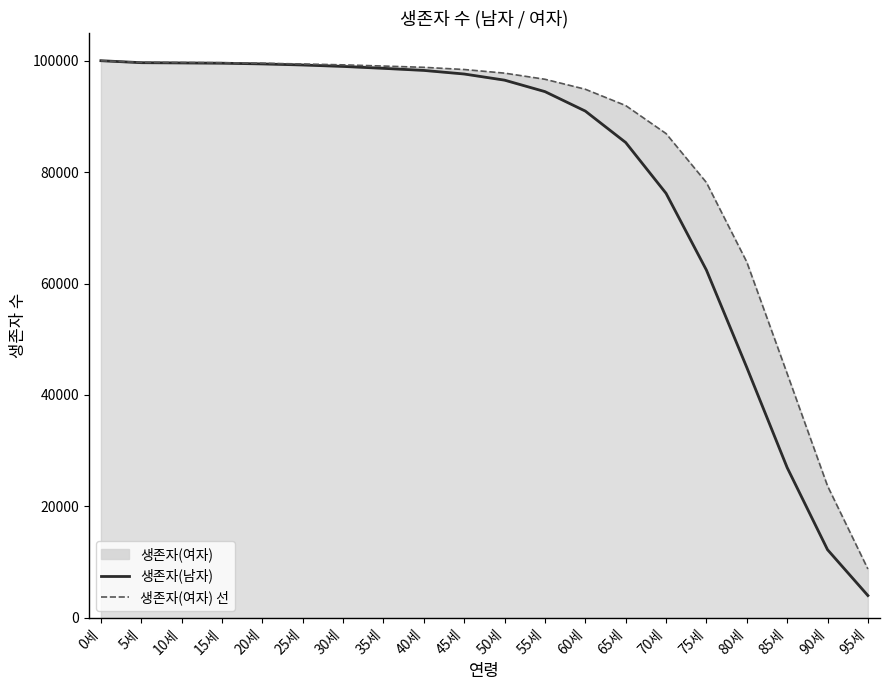

Does the chart display data point markers on the line(s)?

No